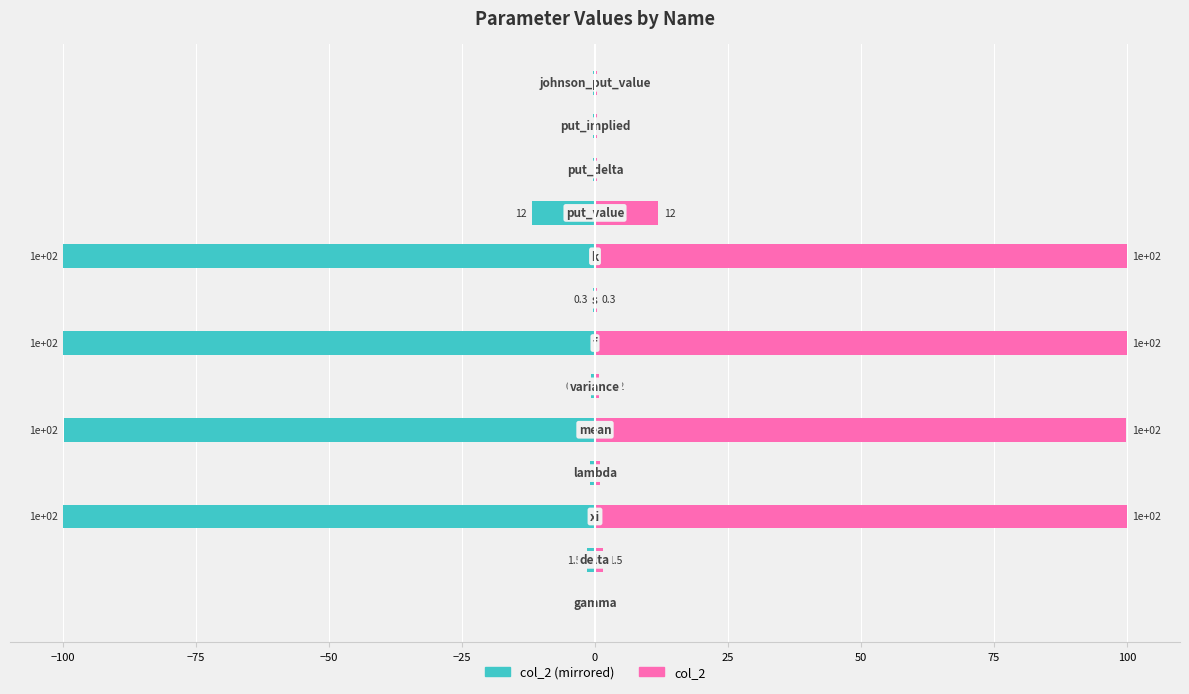

Rank the series at 12 from lowest to highest value.

col_2 (left), col_2 (right)